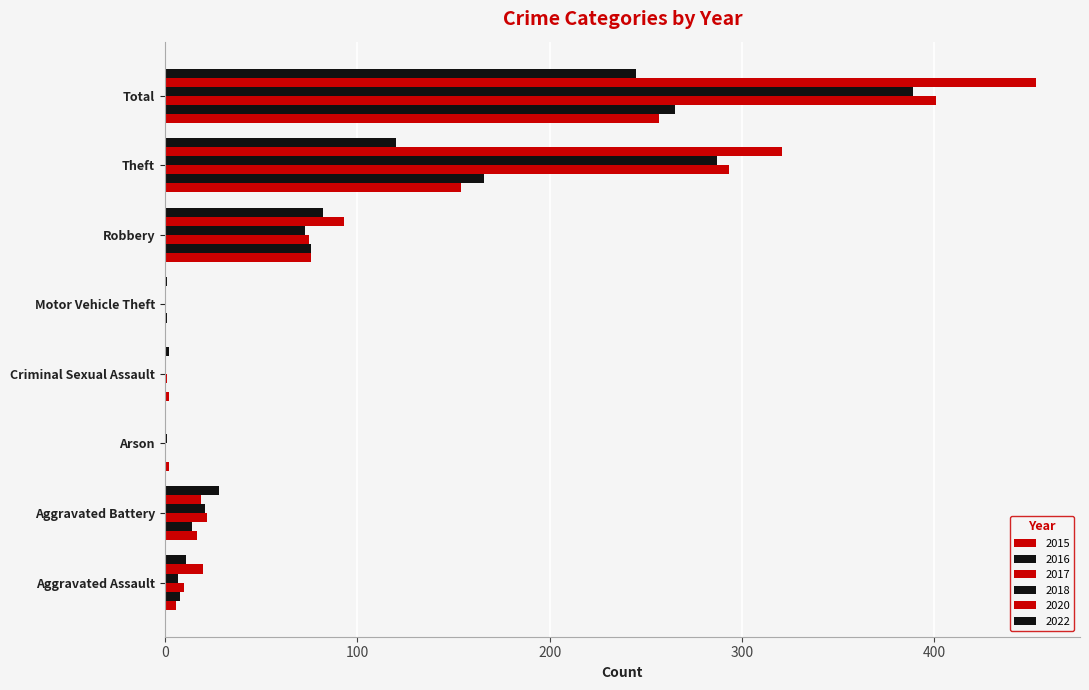

How many series are shown in this chart?

6